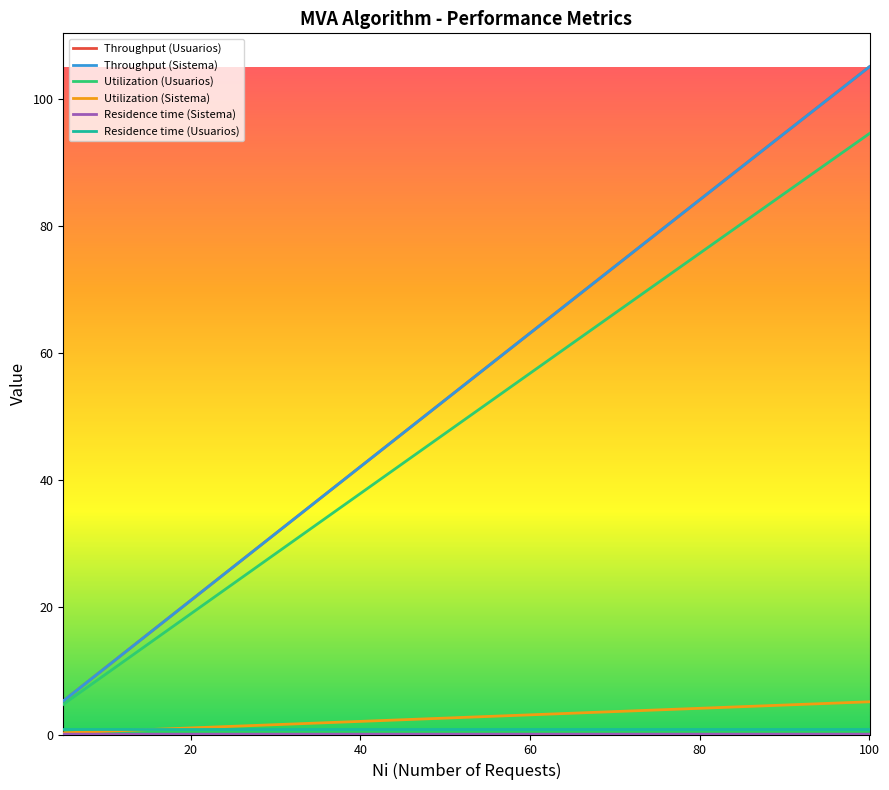

What is the maximum value for Throughput (Sistema)?

105.0